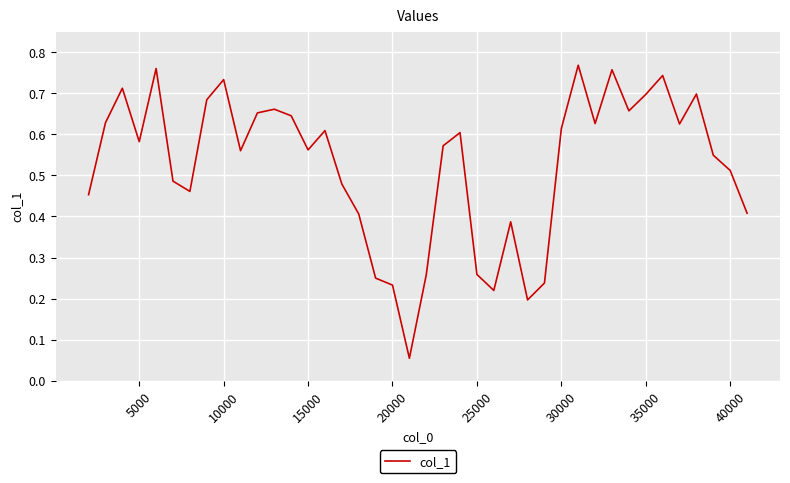

True or false: there are more than 1 points higher than both neighbors.

True